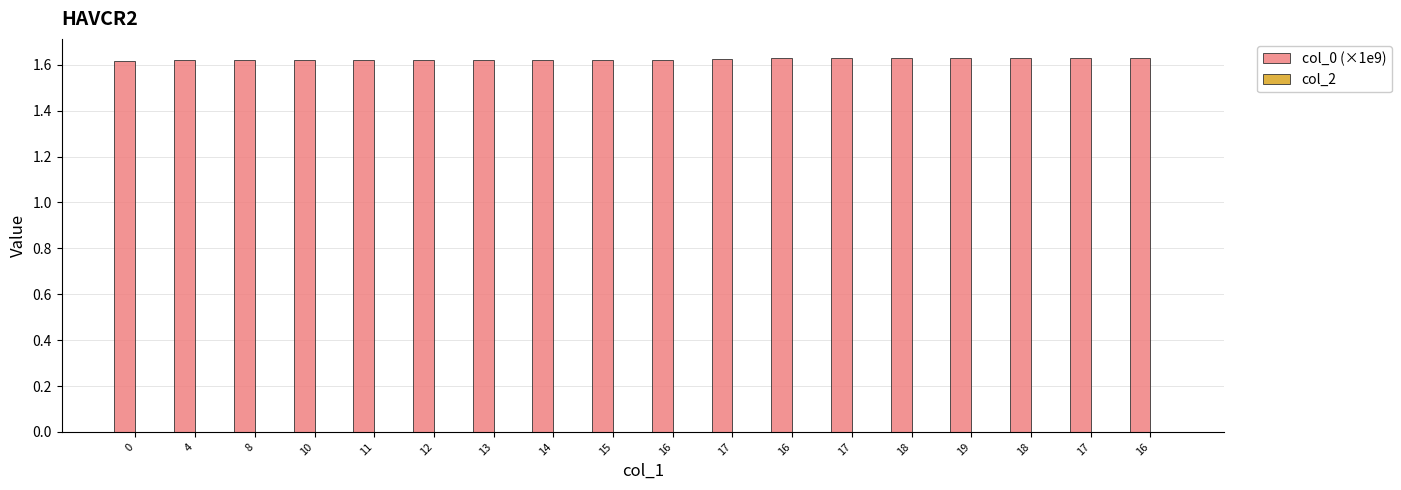

Are the bars horizontal?

No